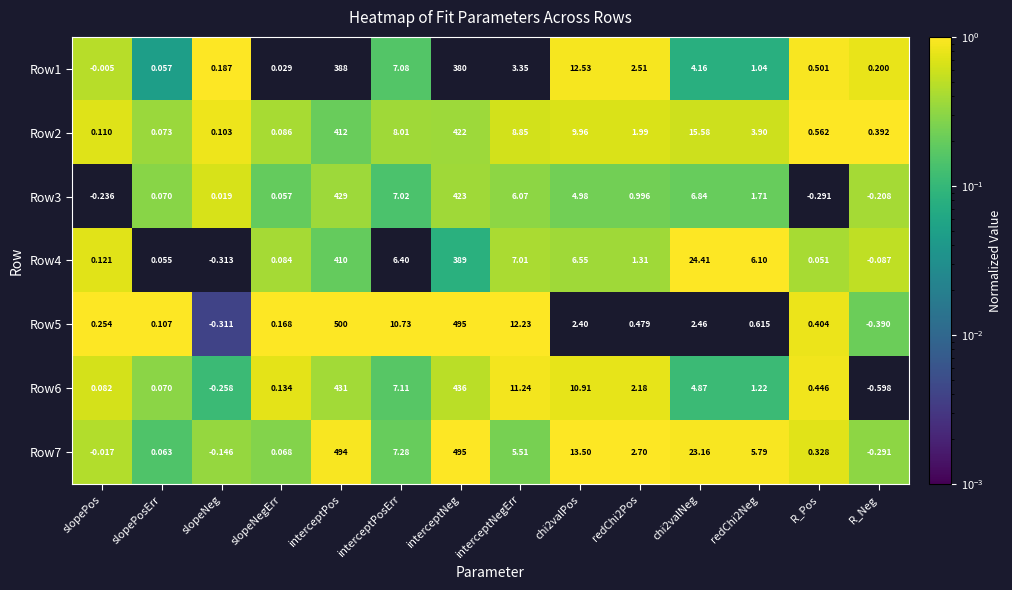

Count the number of categories in the chart.

14